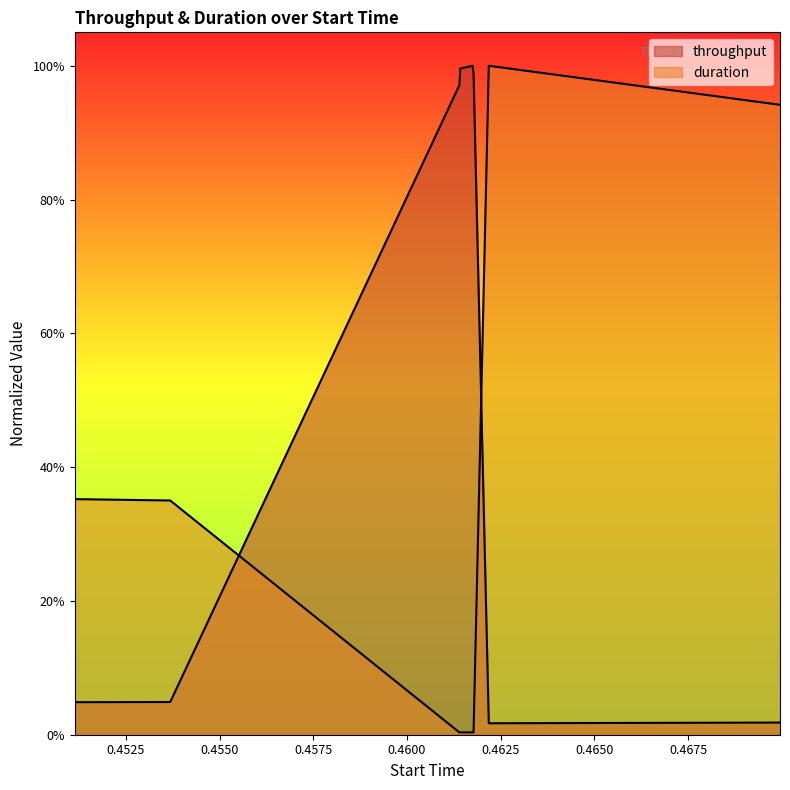

Which category has the highest value in the throughput series?

0.461752